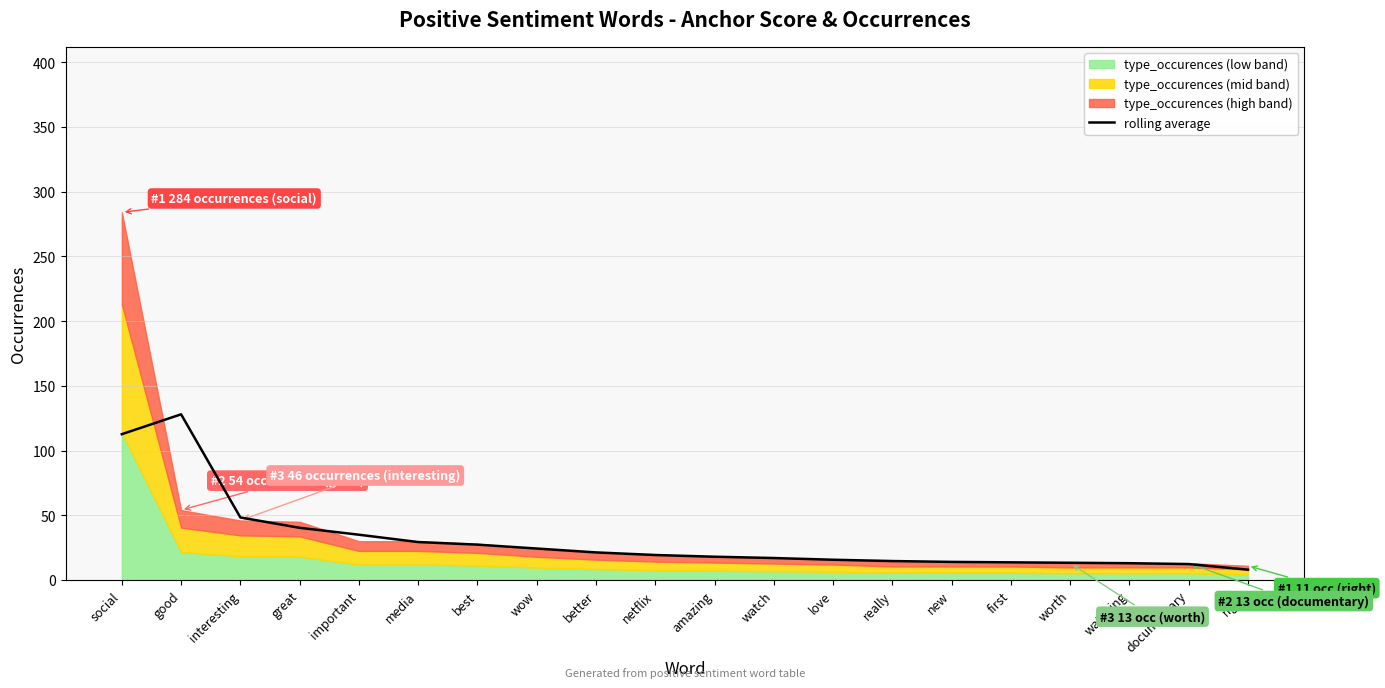

How many lines are shown in the chart?

1